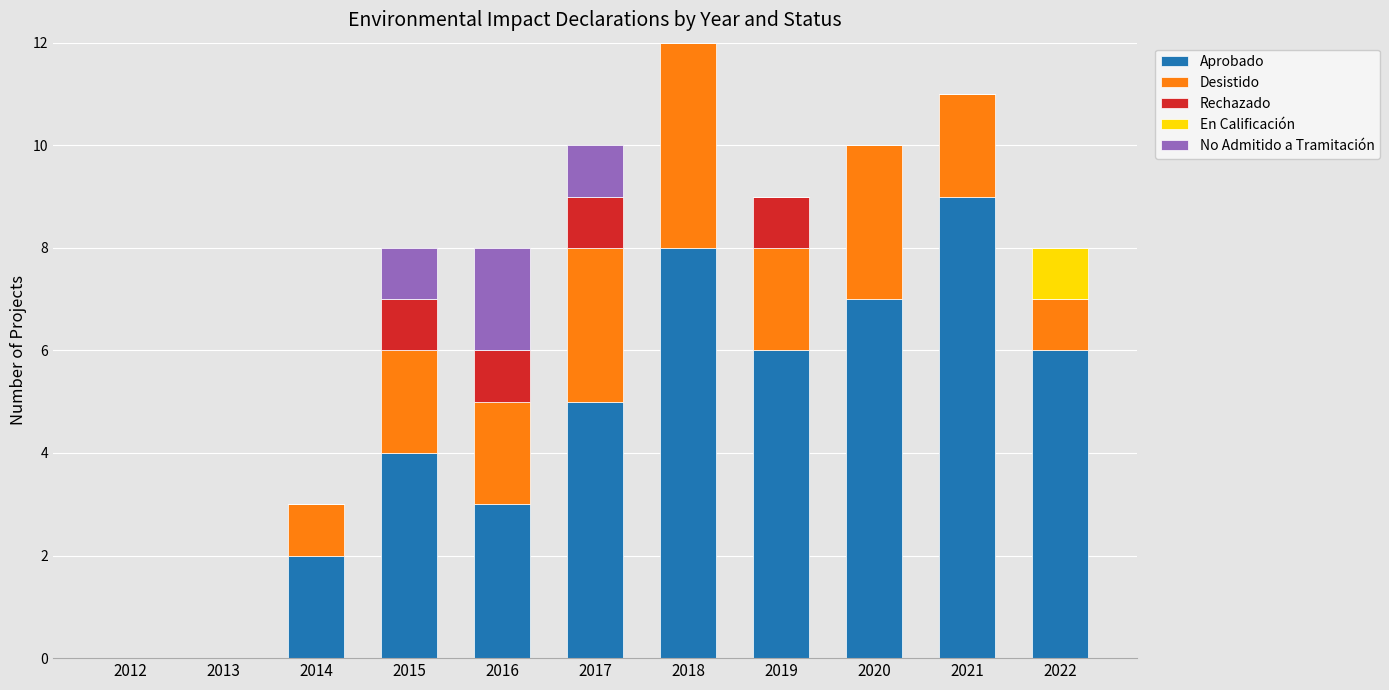

What is the total value across all series at 2021?

11